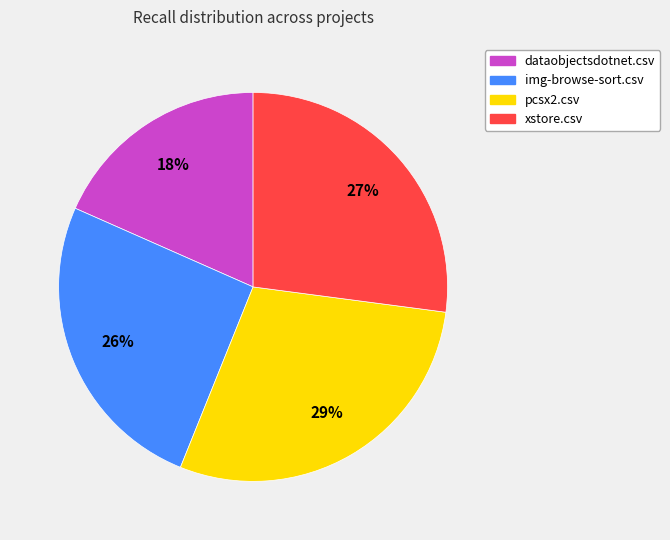

Which has a higher value, dataobjectsdotnet.csv or pcsx2.csv?

pcsx2.csv